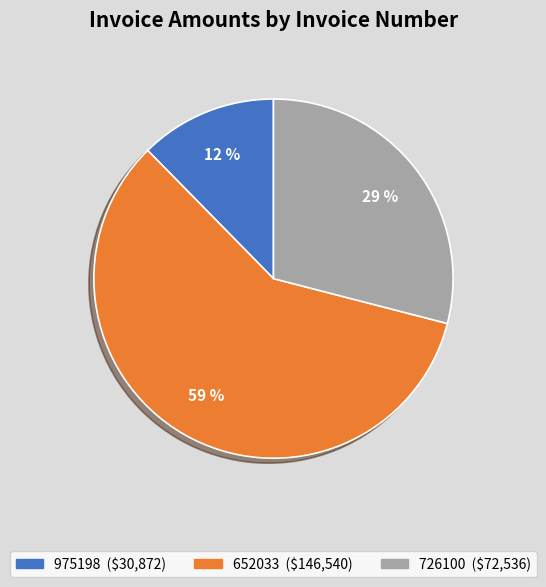

Rank the categories by value from lowest to highest.

975198, 726100, 652033